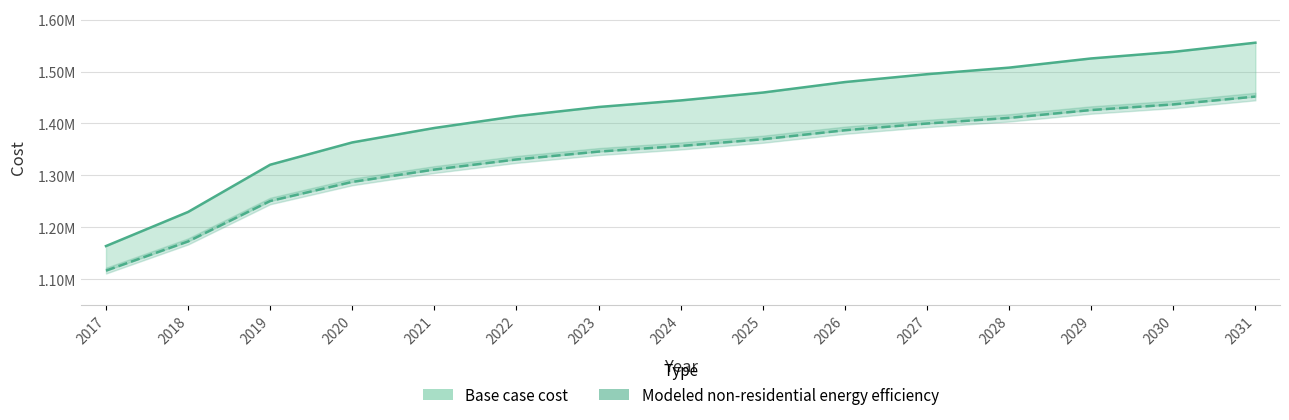

Between 2023 and 2030, which series saw the biggest shift?

Base case cost